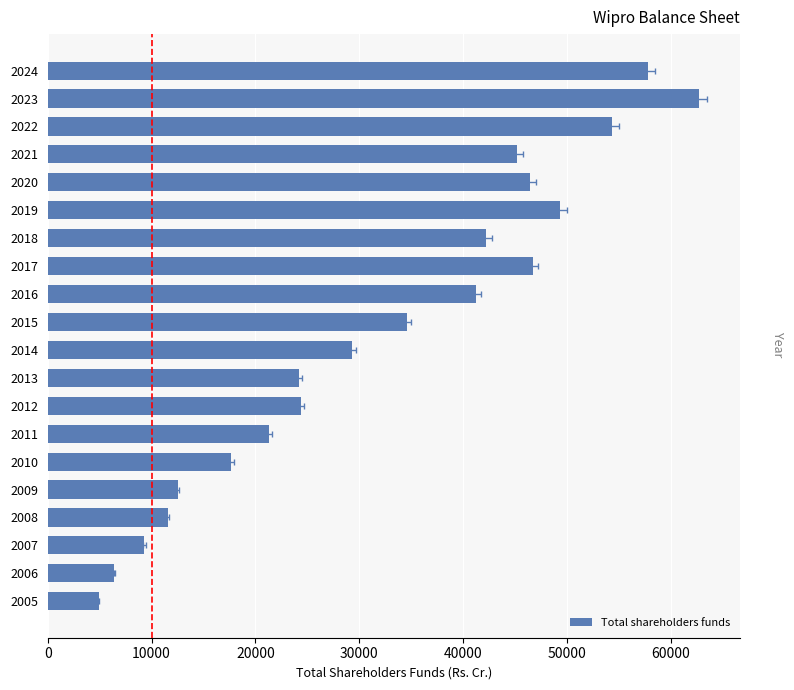

What is the difference between the second highest and second lowest values?

51361.5